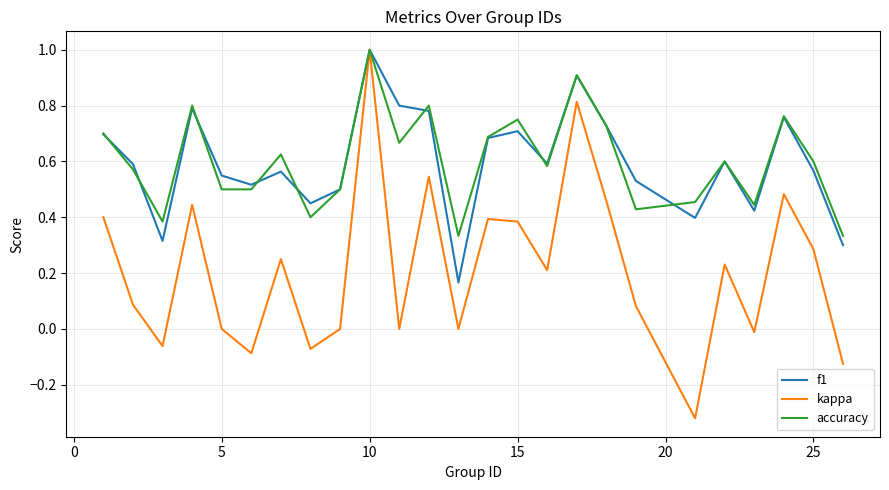

What is the maximum value for f1?

1.0